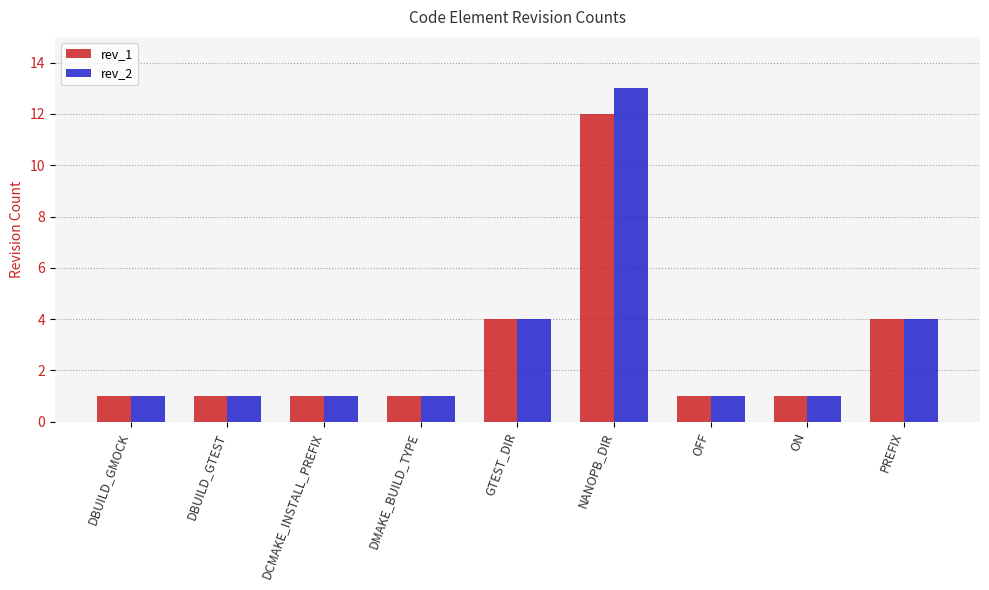

What is the sum of the rev_2 values at PREFIX and DBUILD_GTEST?

5